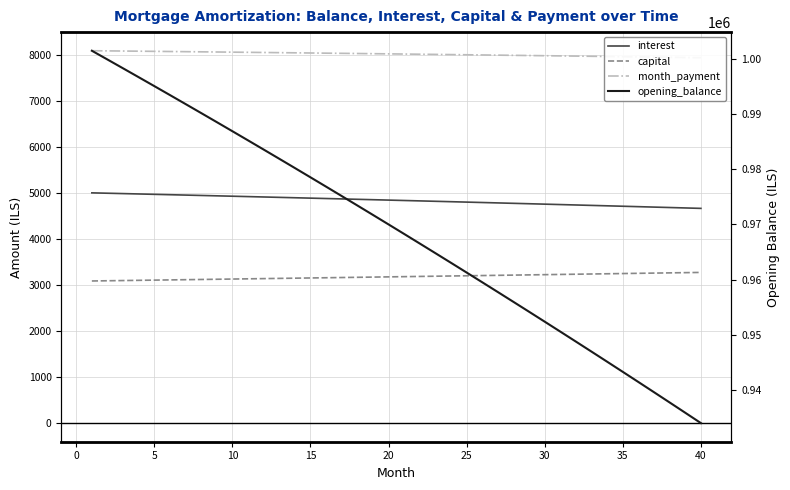

True or false: capital and month_payment cross at least once.

False